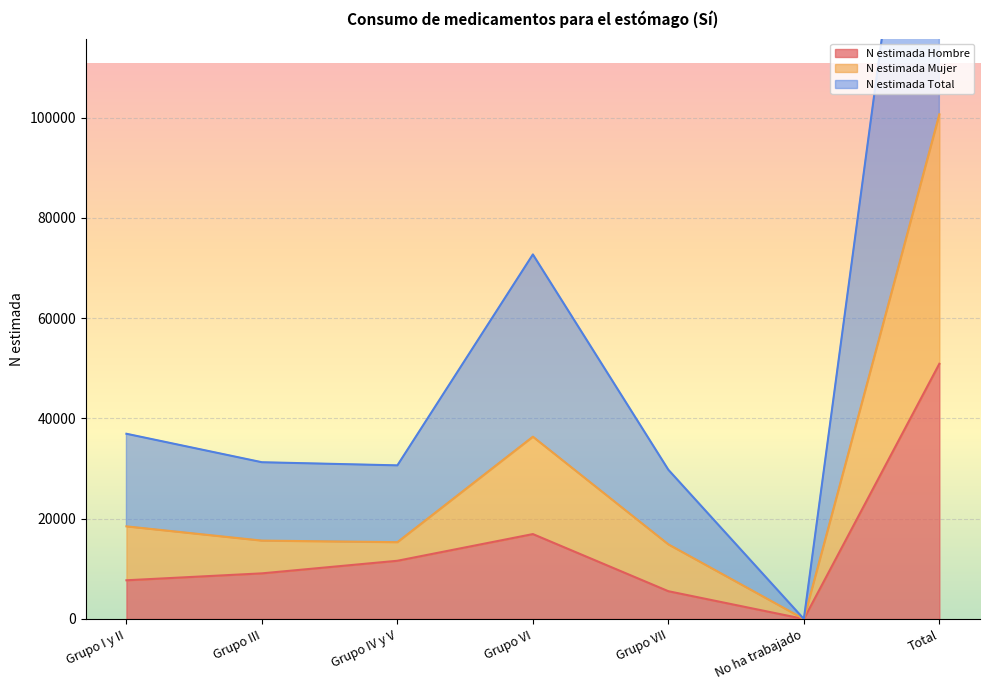

What is the total value across all series at Grupo III?

56003